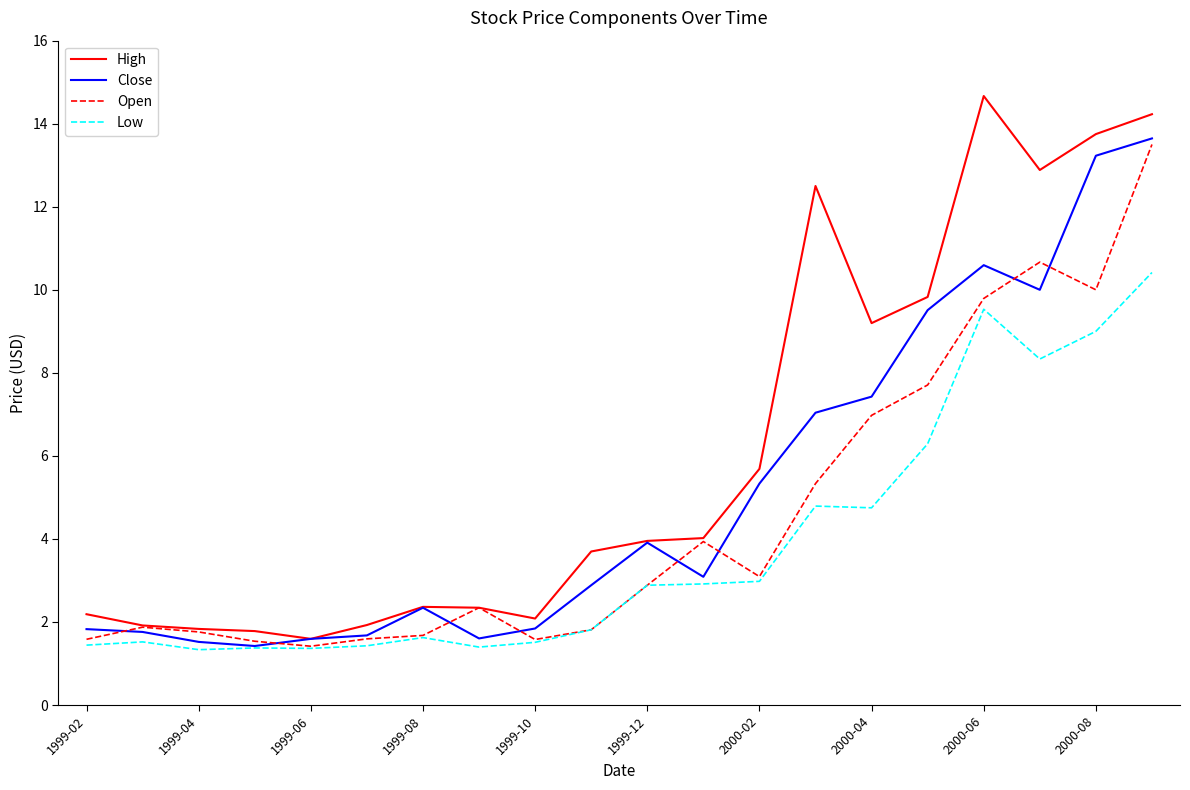

What is the minimum value shown in the chart?

1.3